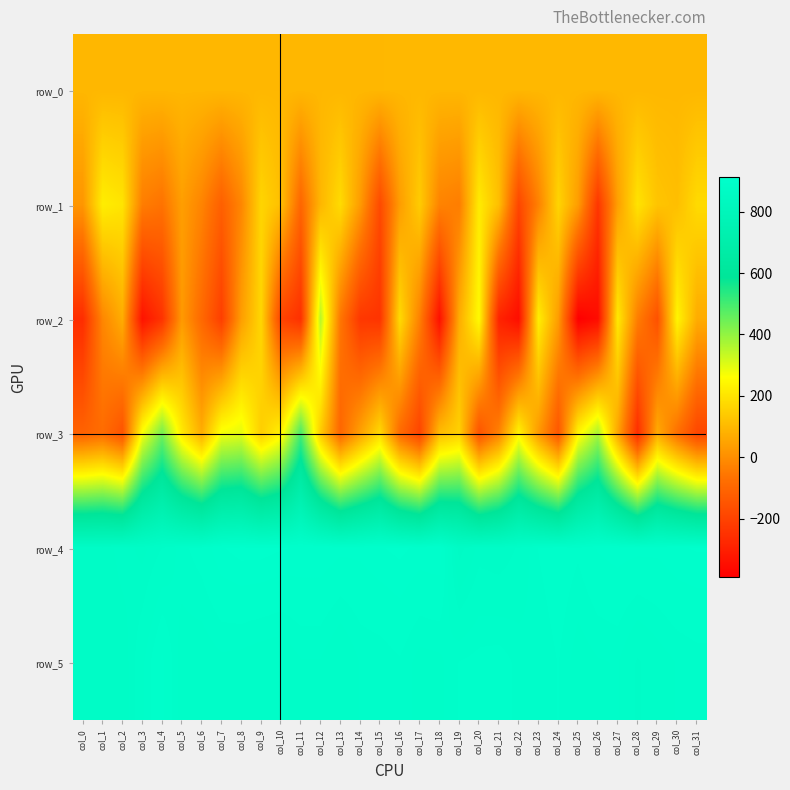

Which series has the widest spread of values?

row_3